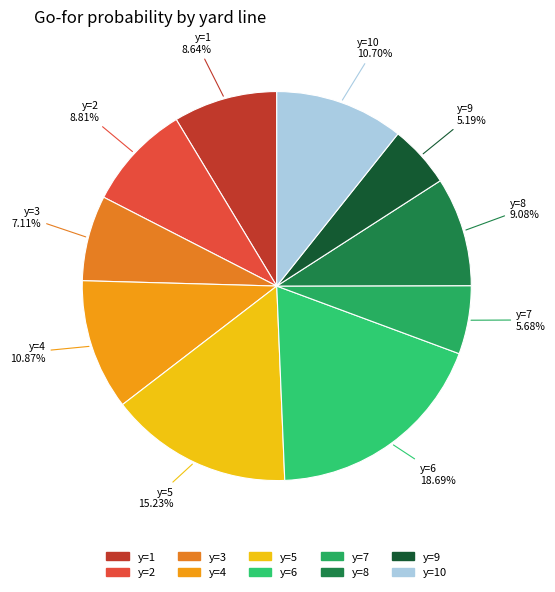

Count the number of slices in the pie.

10